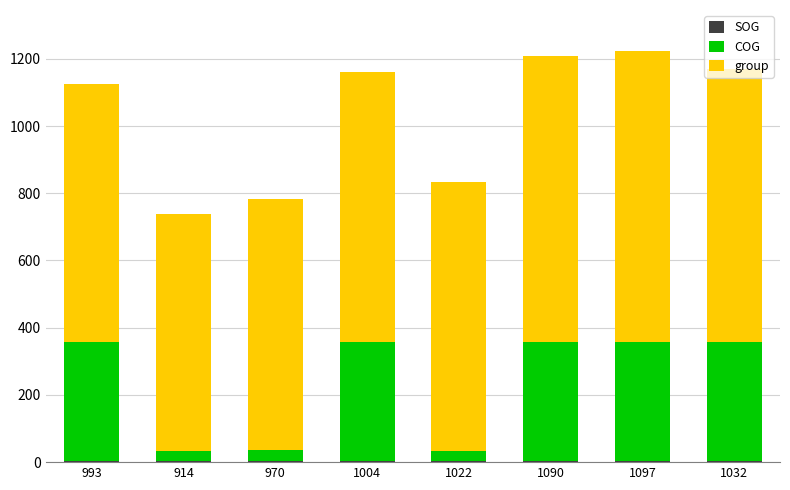

Which series has the largest total across all categories?

group